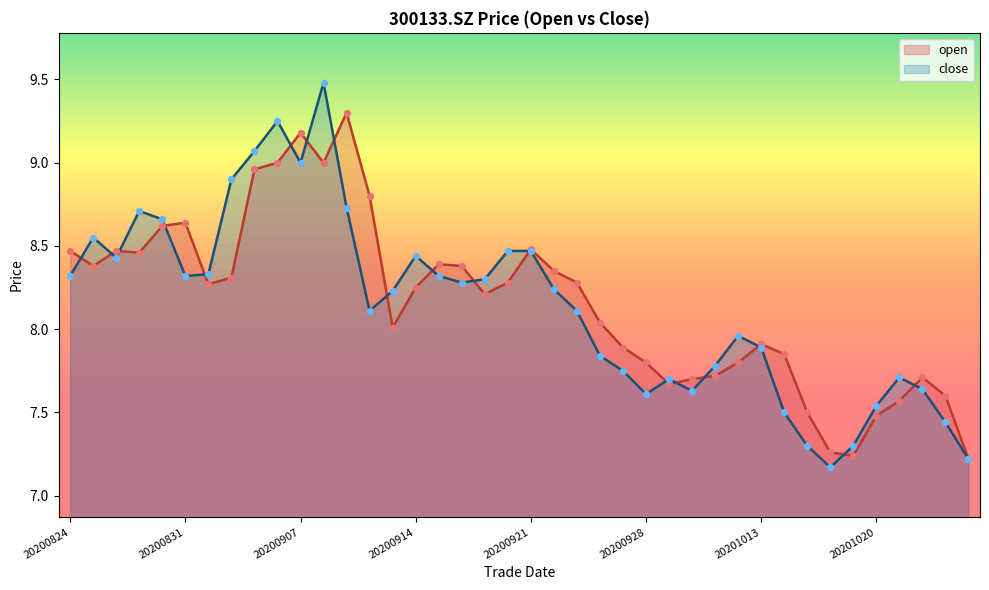

Which series reaches the minimum Y coordinate?

close